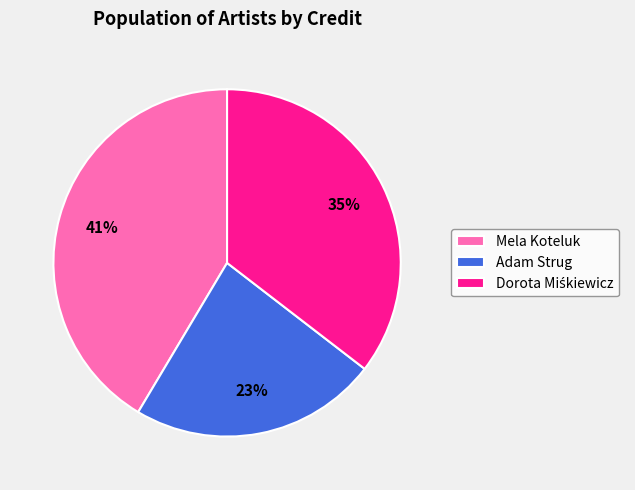

True or false: Mela Koteluk accounts for 54% of the total.

False